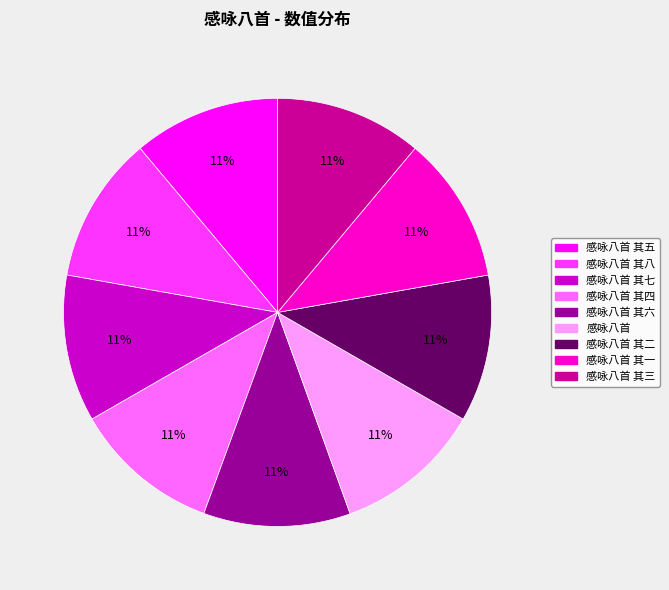

Is it true that 感咏八首 is 11% of the pie?

True